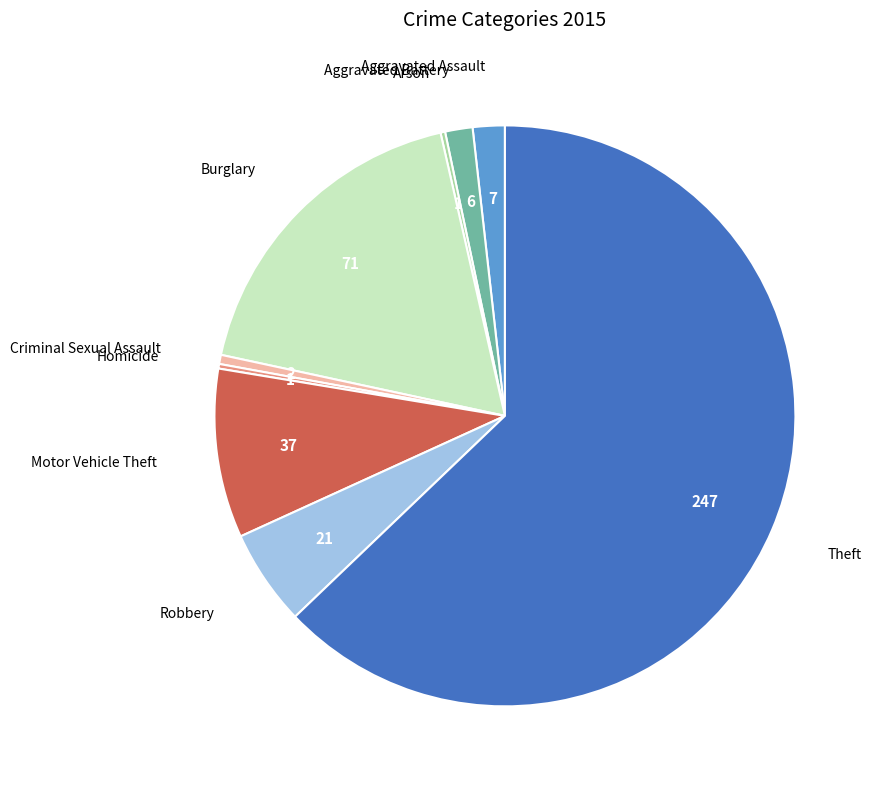

Which slice is the largest?

Theft